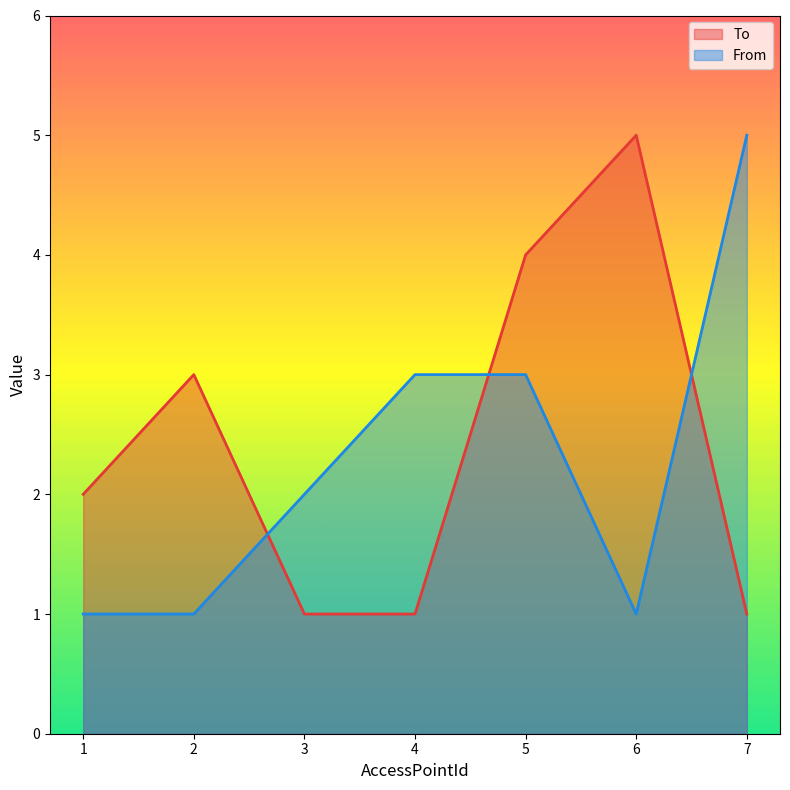

True or false: From has more than 0 interior local peaks.

False